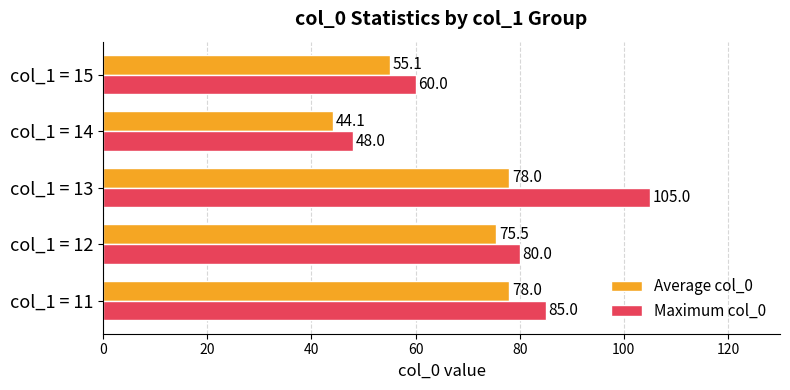

What is the sum of all Average col_0 values?

330.8